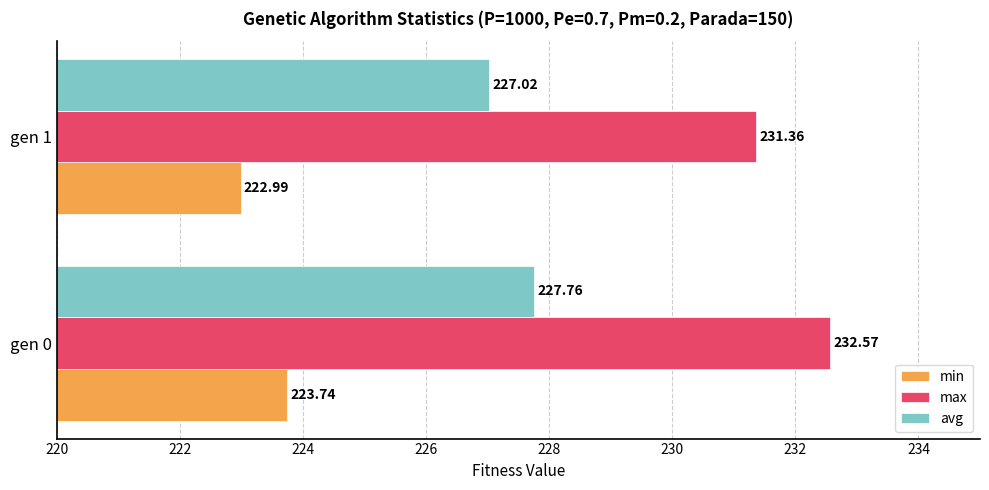

What is the spread (max minus min) of values at gen 0?

8.8